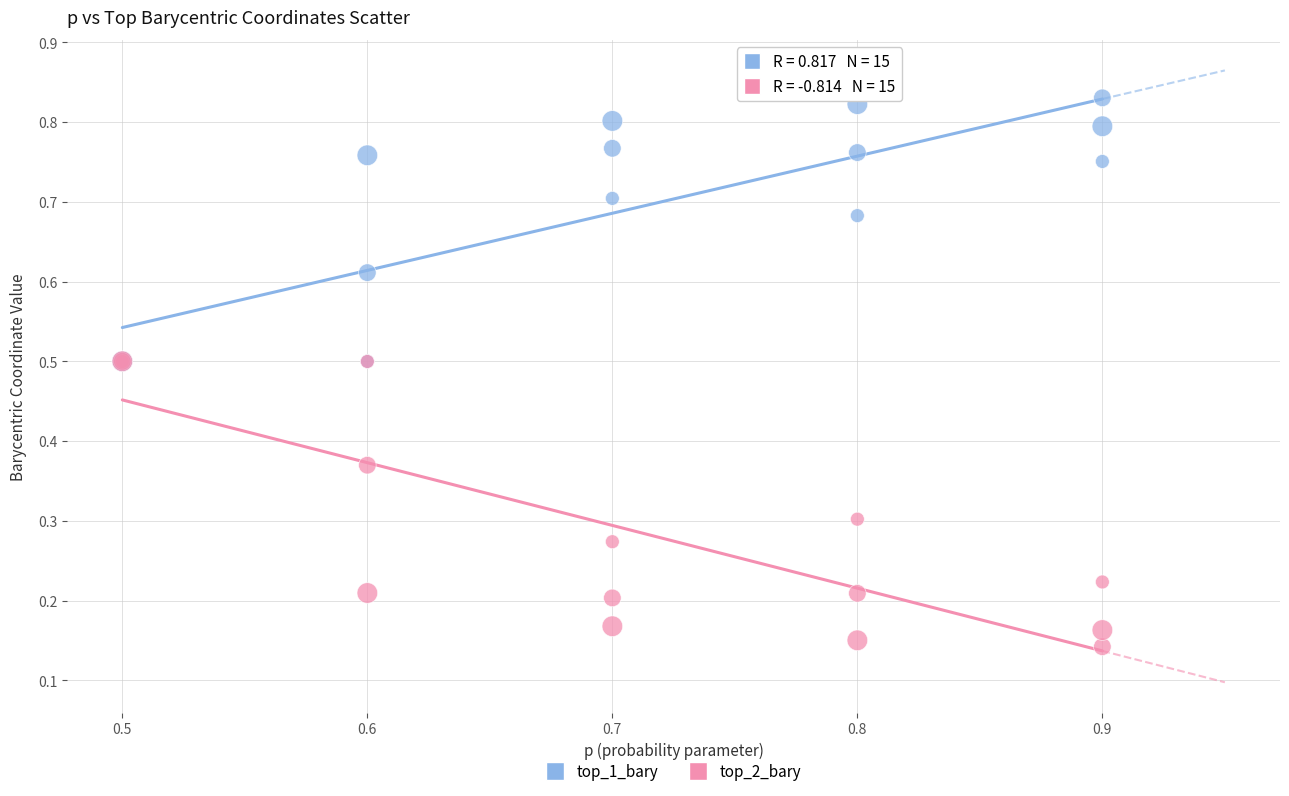

Which series reaches the maximum Y coordinate?

top_1_bary